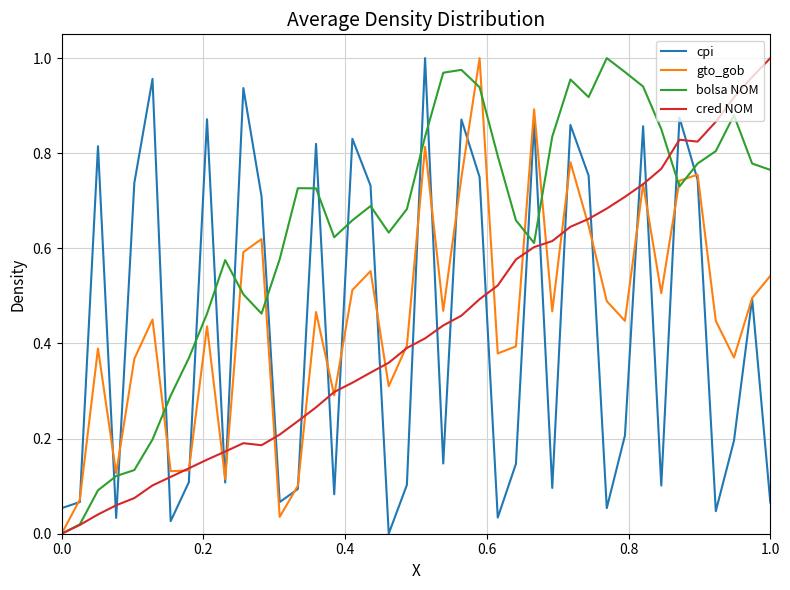

Which series has the largest total across all categories?

bolsa NOM